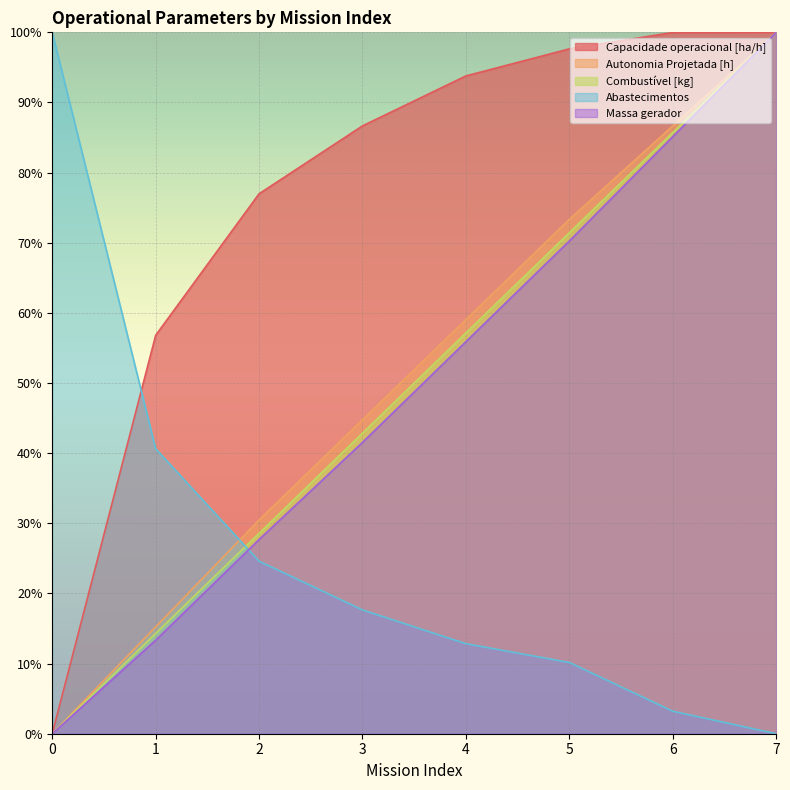

True or false: Autonomia Projetada [h] and Massa gerador cross at least once.

False